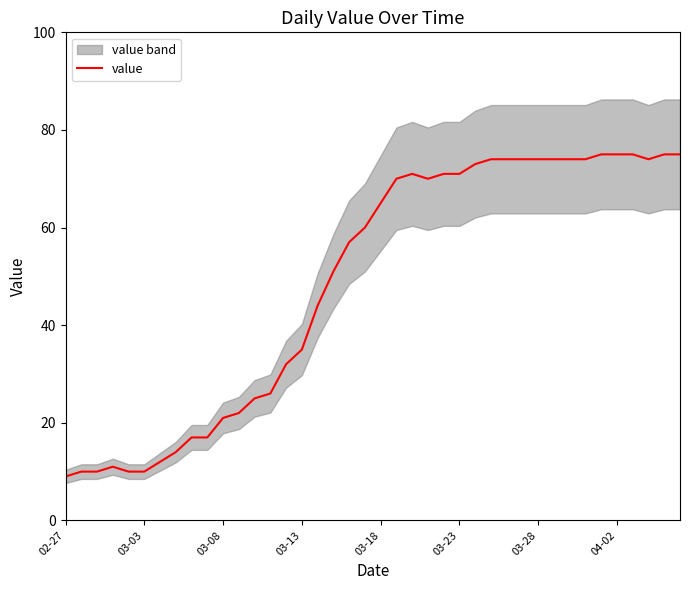

Which category has the lowest value across all series?

02-27